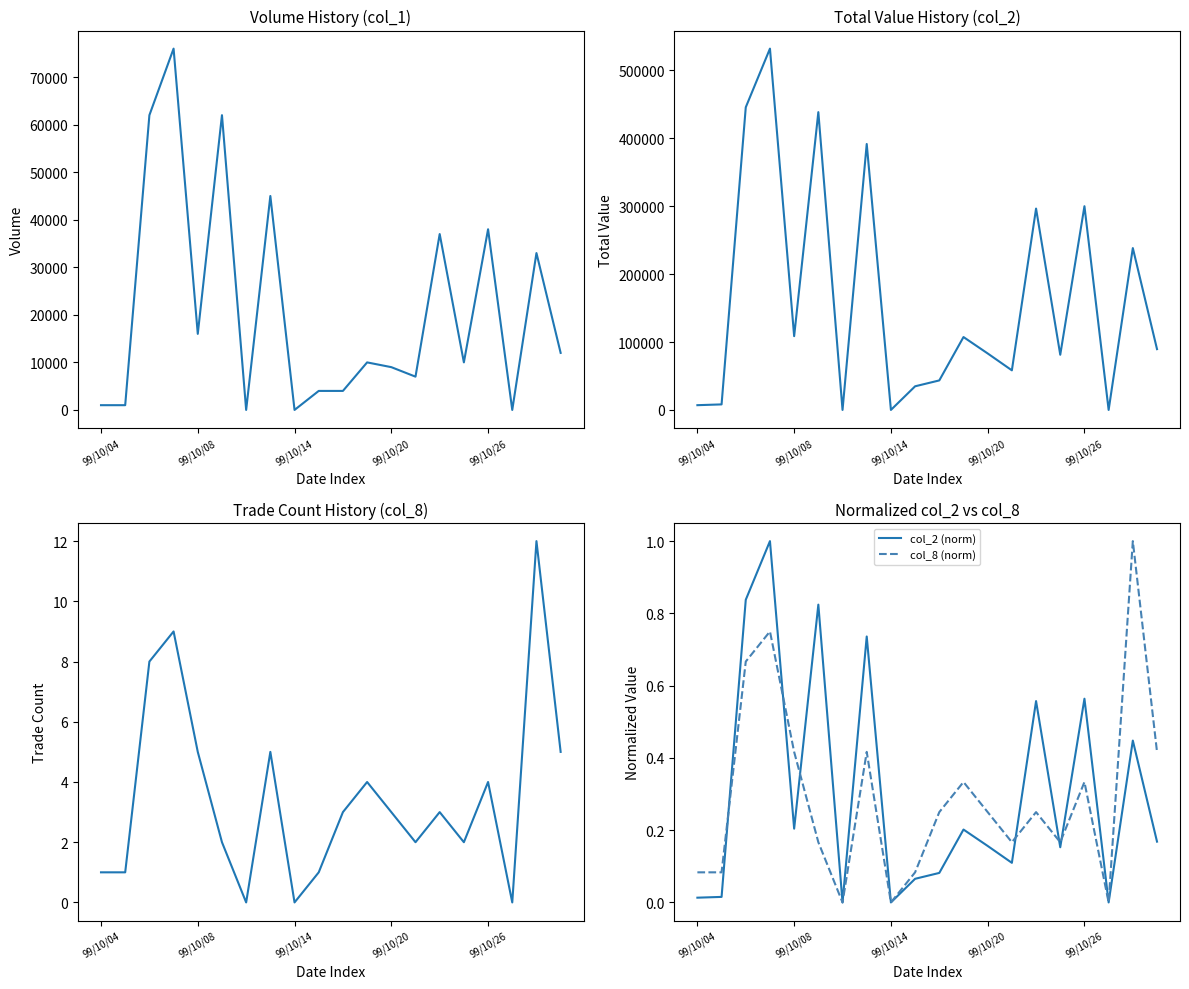

Between 5 and 17, which series saw the biggest shift?

col_2